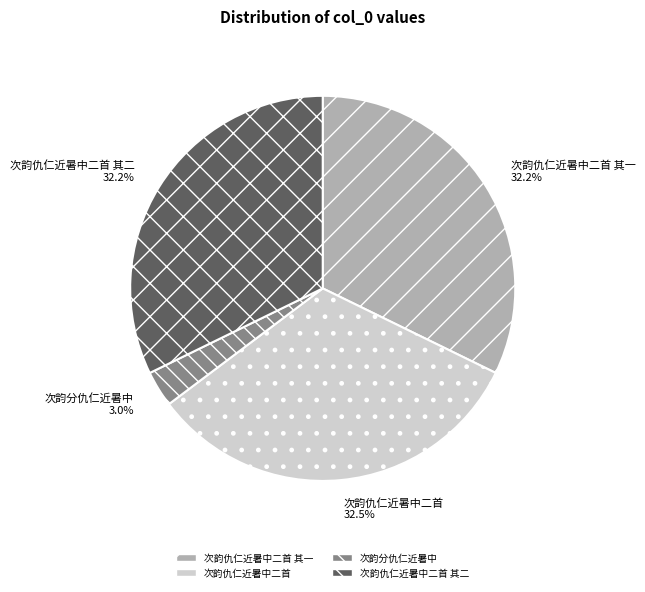

Is the sum of 次韵分仇仁近暑中 and 次韵仇仁近暑中二首 greater than half?

No